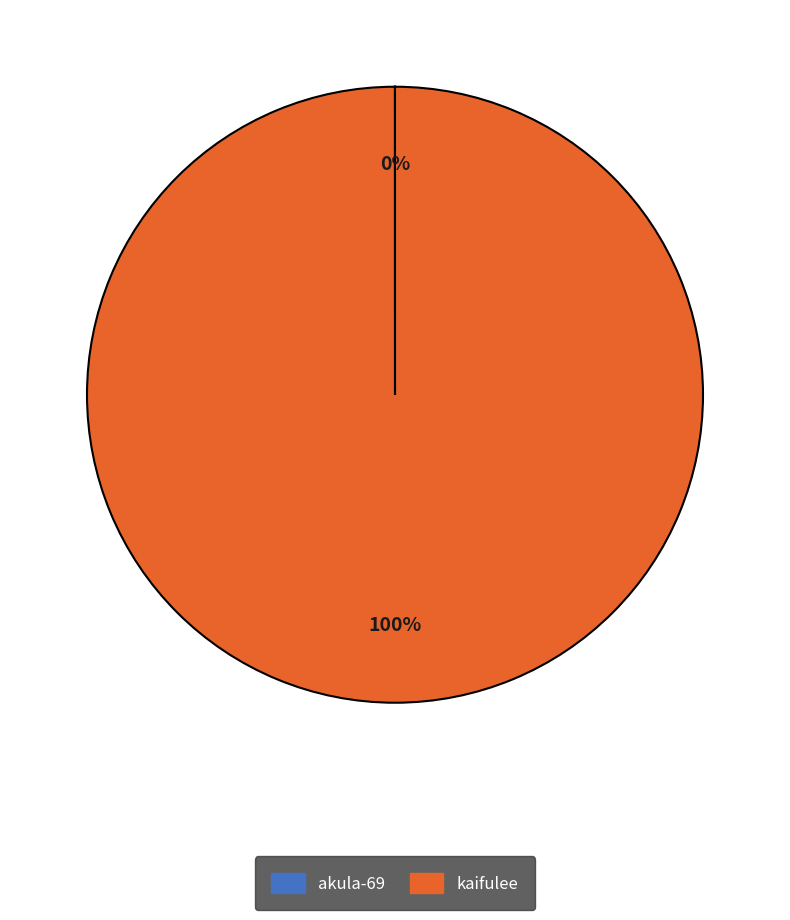

Which slice is the largest?

kaifulee